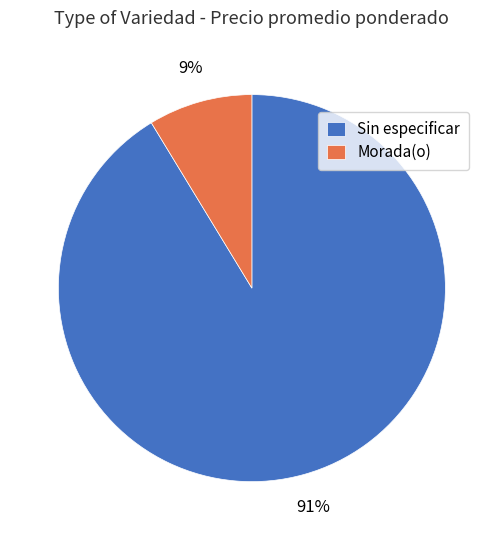

Which has a higher value, Morada(o) or Sin especificar?

Sin especificar